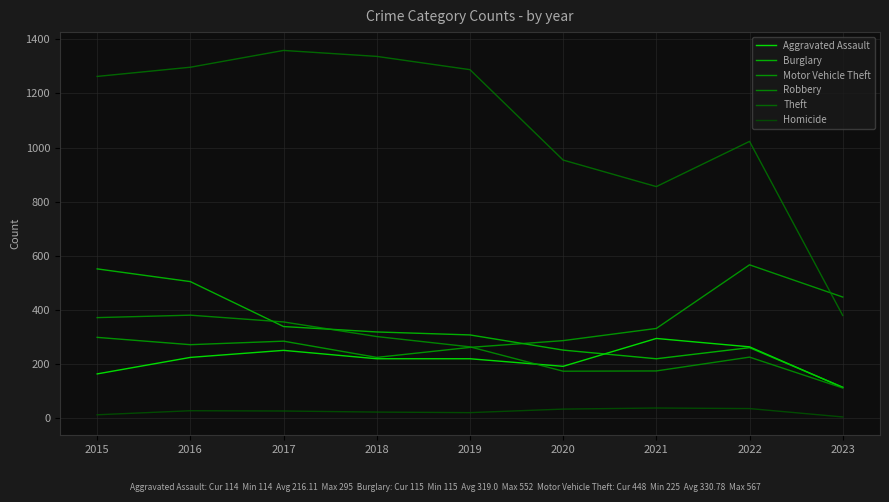

The Burglary series shows 252 at 2020. True or false?

True